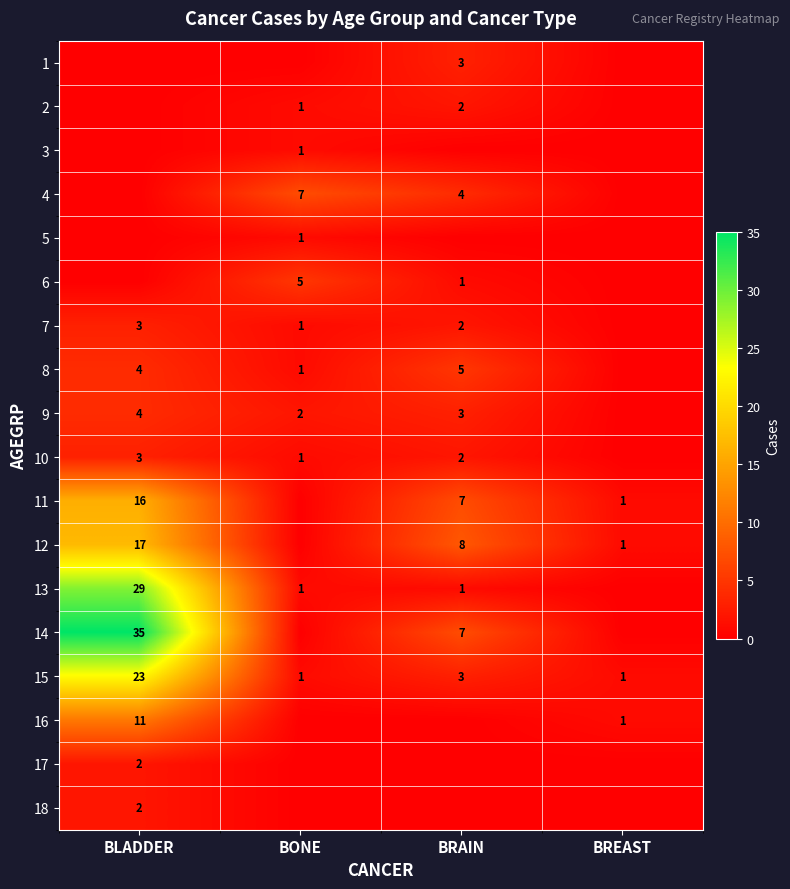

Is it true that 4 equals 2 at BRAIN?

False